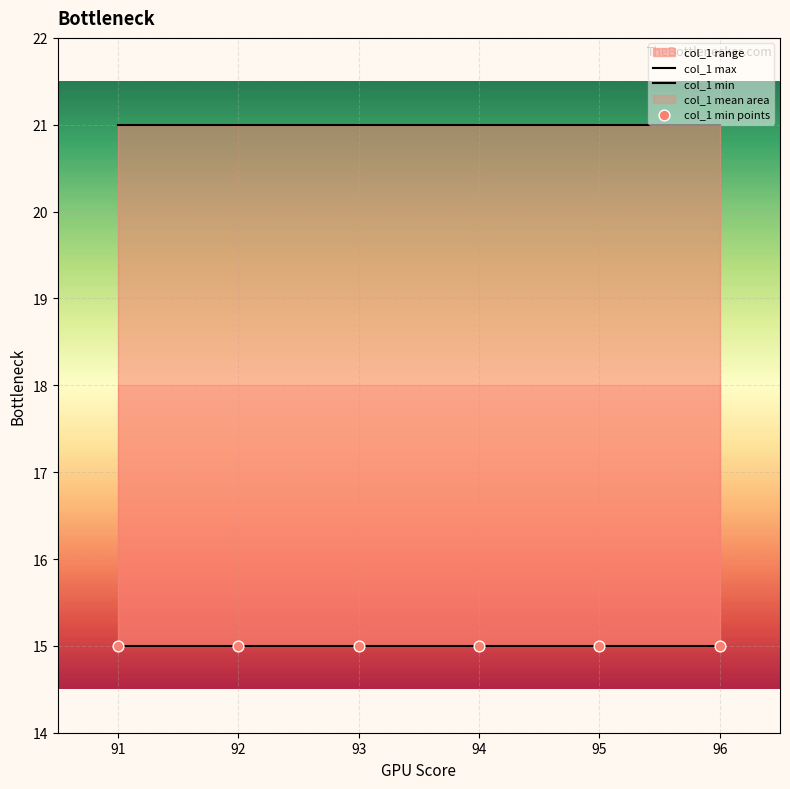

Which series contains the highest Y value?

col_1 max